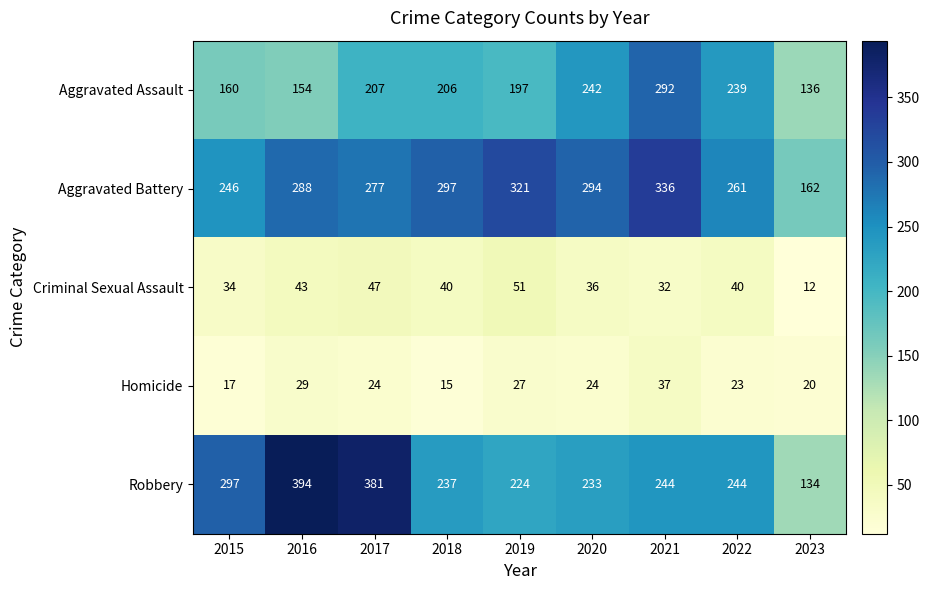

What is the spread (max minus min) of values at 2020?

270